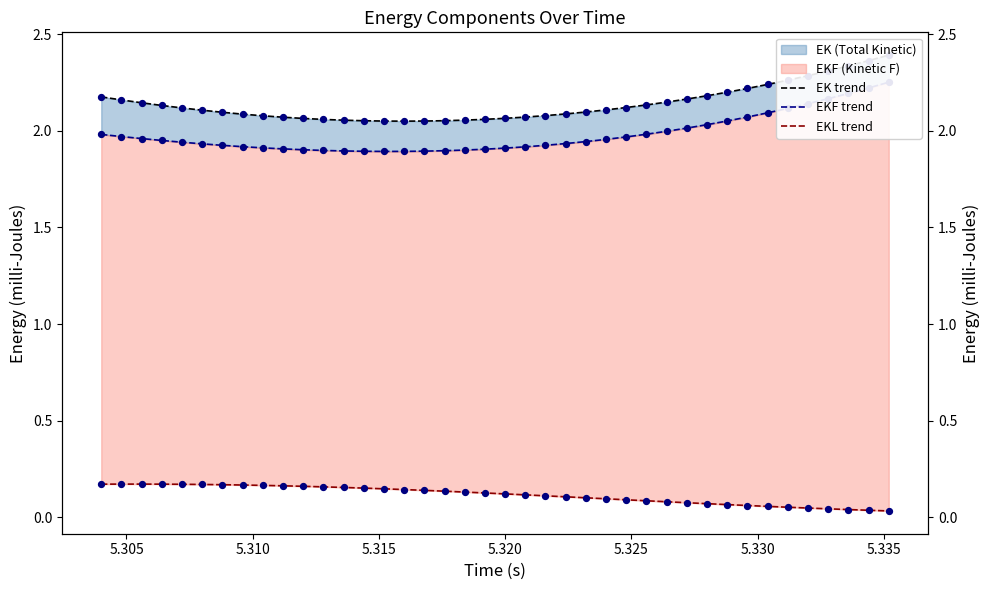

At how many categories does at least one series exceed 2?

40